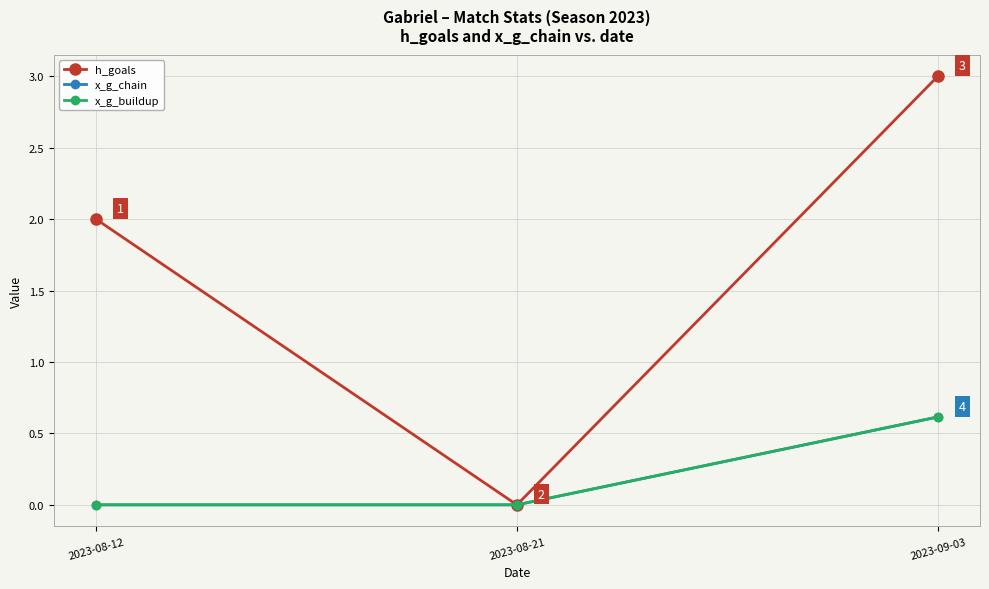

Which category has the highest value in the x_g_buildup series?

2023-09-03